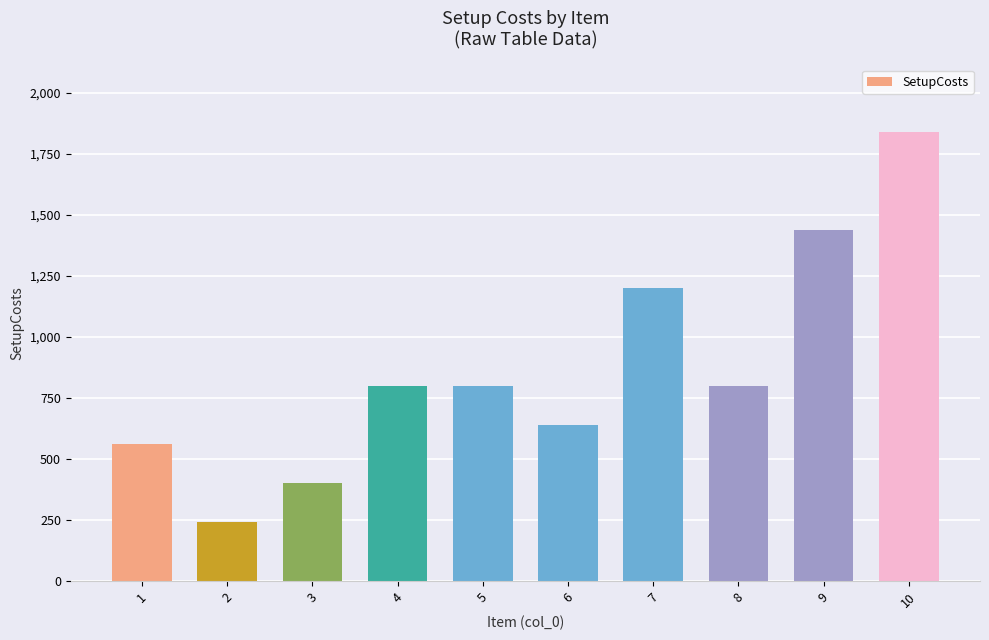

Reading left to right, extract all data points from this chart.

560	240	400	800	800	640	1200	800	1440	1840